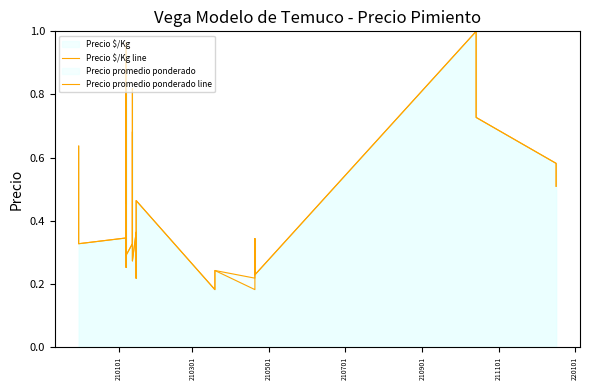

How many lines are shown in the chart?

2